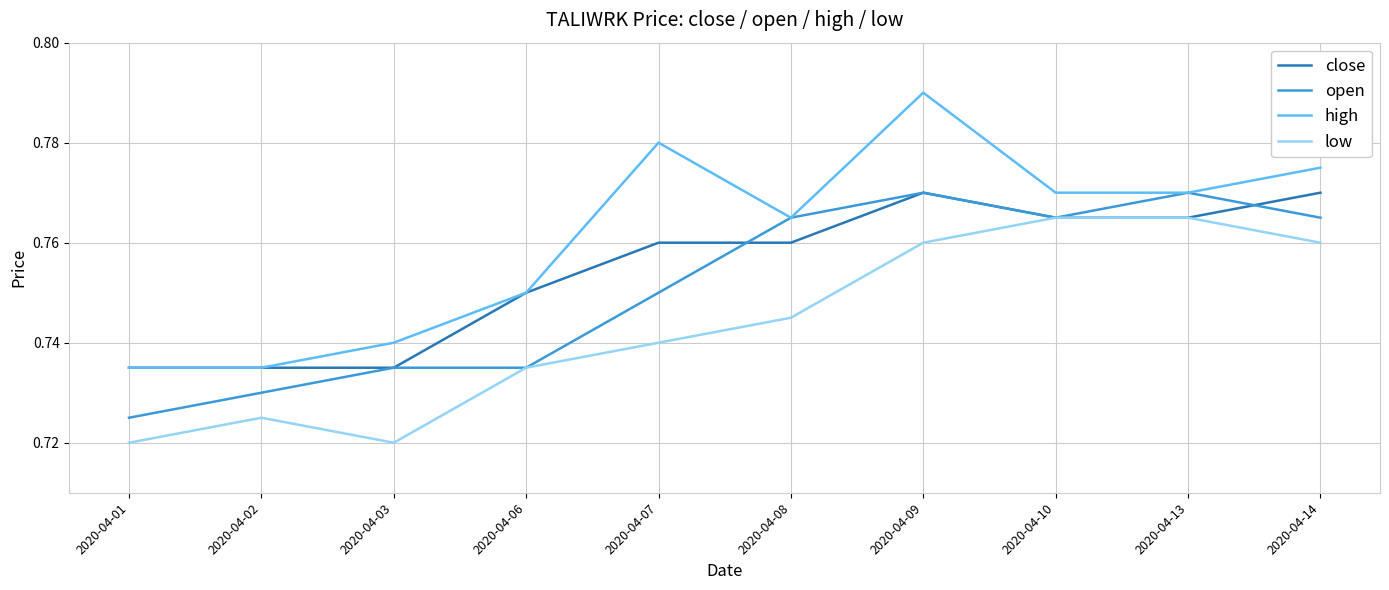

At which label is open closest to 0?

2020-04-01